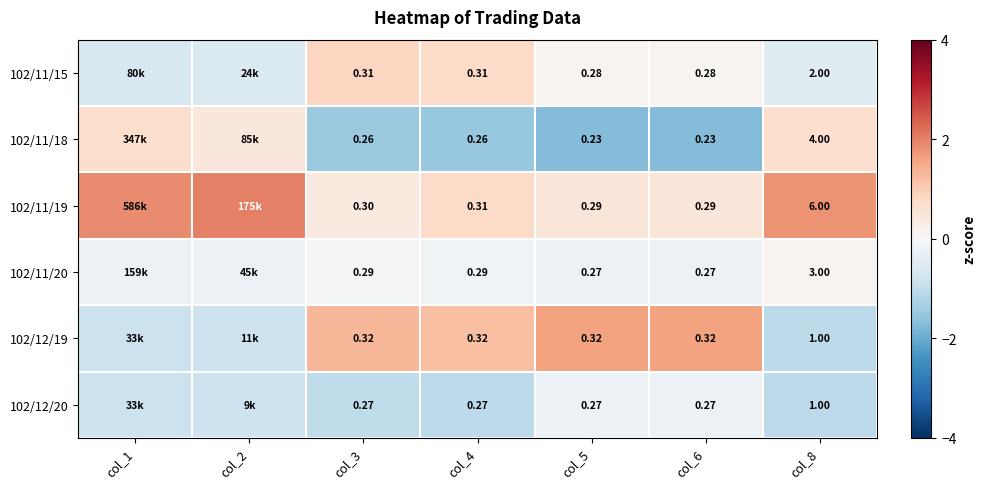

Is the value of 102/11/18 at col_3 greater than the value of 102/11/19 at col_8?

No